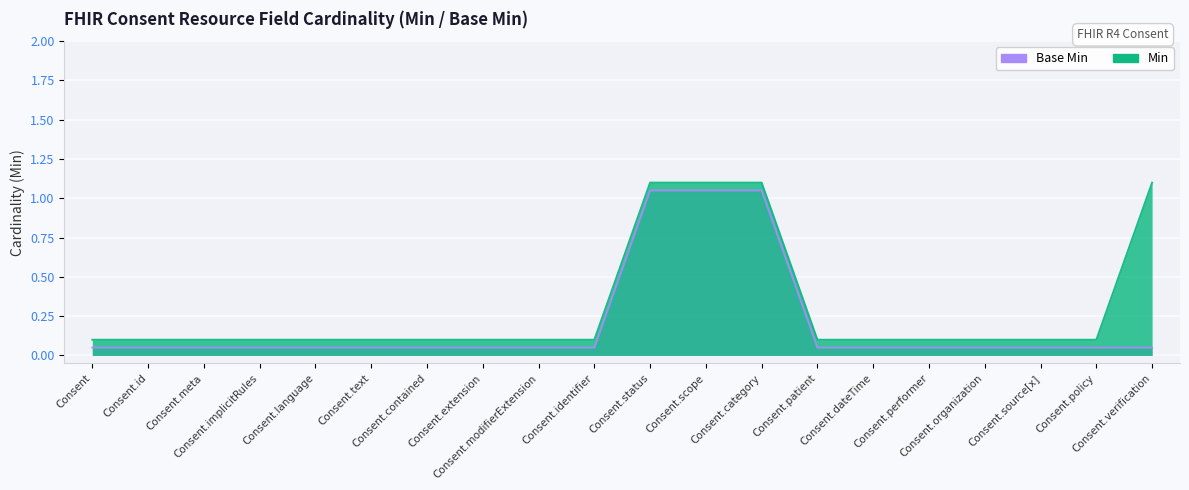

What are all the series names shown in the legend?

Base Min, Min